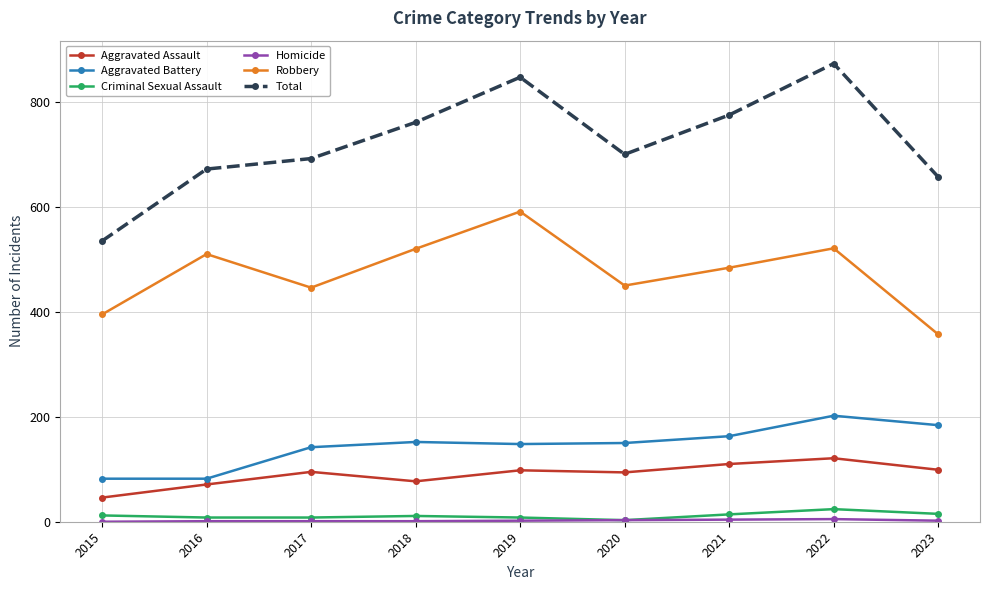

Which series changed the most between 2015 and 2018?

Total